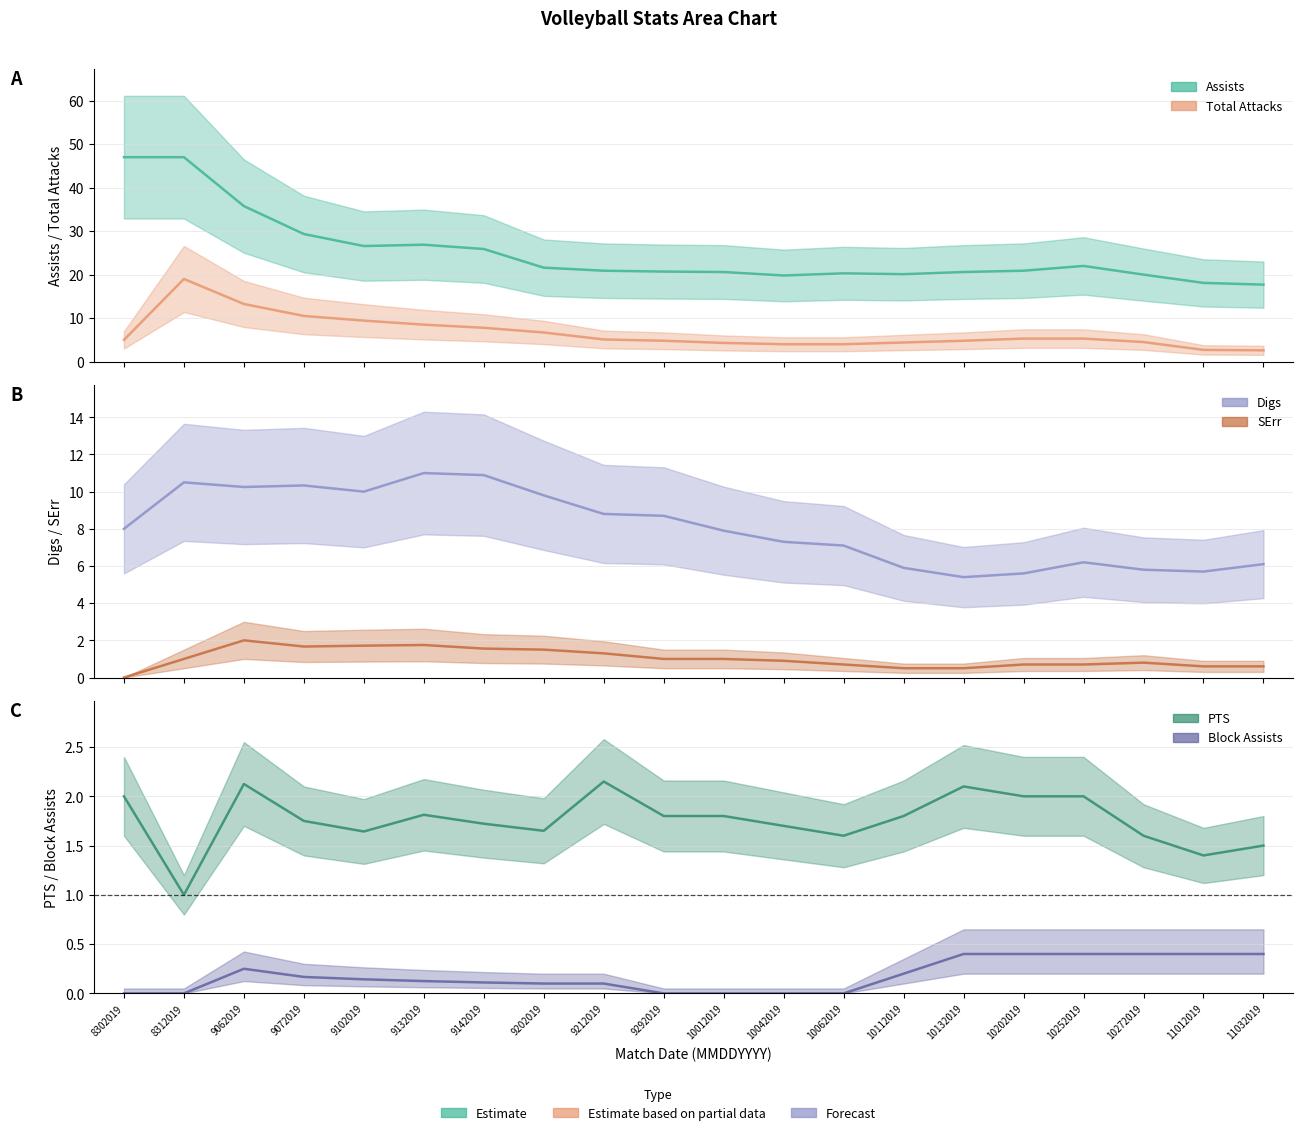

At 10012019, list the series in order from largest to smallest.

Assists, Digs, Total Attacks, PTS, SErr, Block Assists